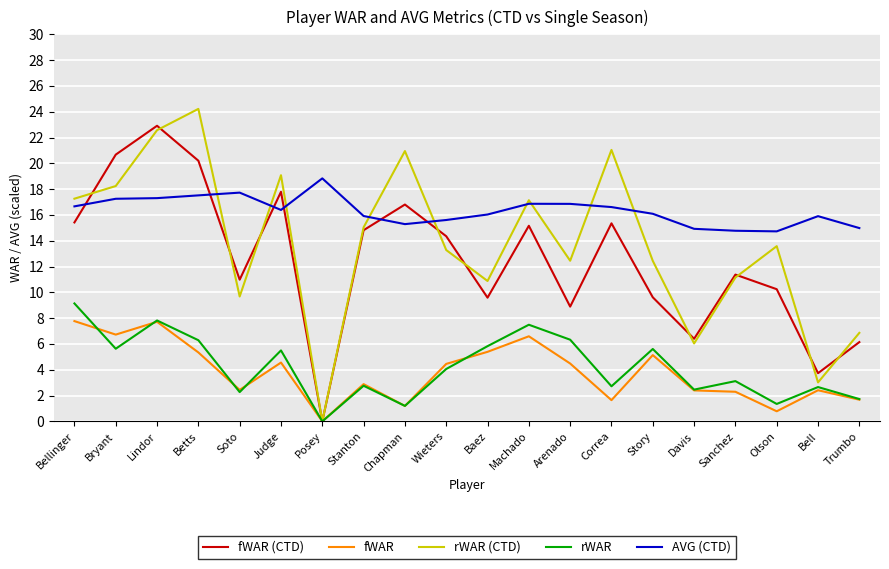

What position from the right is Trumbo?

1